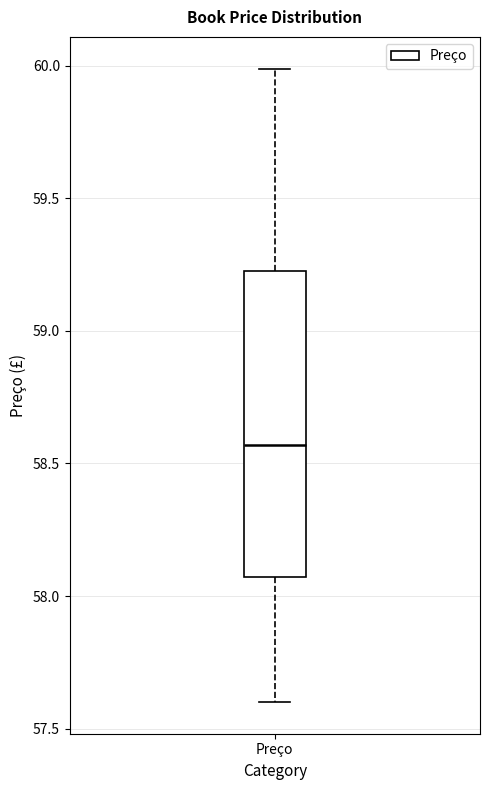

Where is the lower edge of the box for Preço on the y-axis? The values are not printed on the chart, so give them approximately, as read against the axis.

58.05